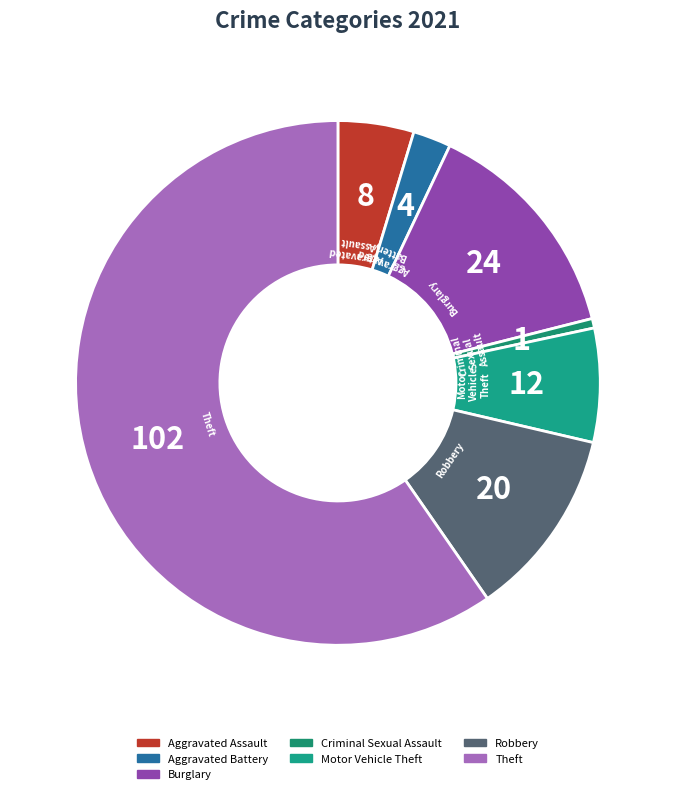

Combined, do Aggravated Battery and Criminal Sexual Assault account for over 50%?

No